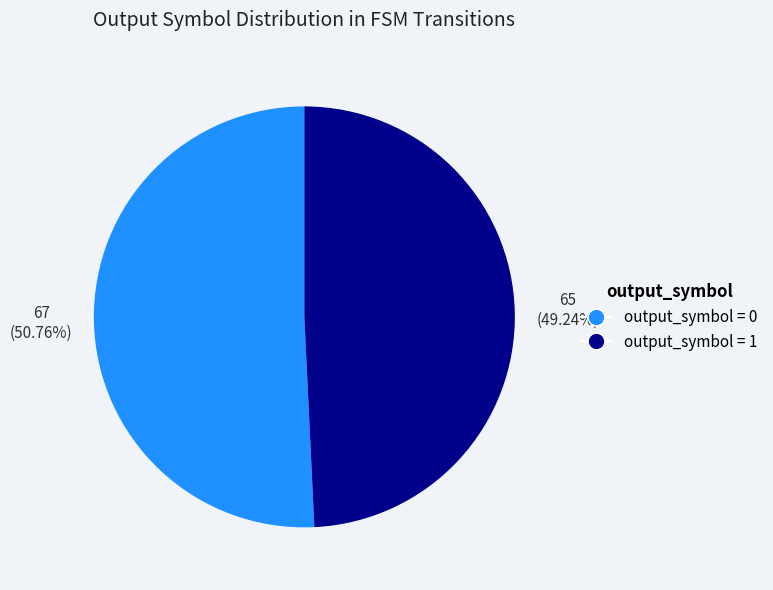

How many segments does this pie chart have?

2